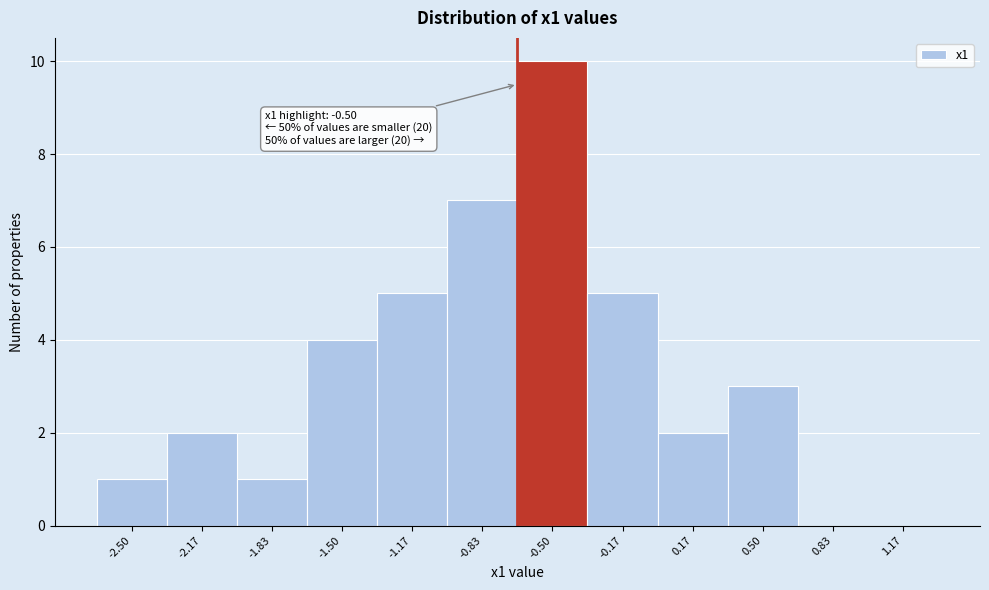

Reading left to right, what are all the values shown in this chart?

-2.50=1	-2.17=2	-1.83=1	-1.50=4	-1.17=5	-0.83=7	-0.50=10	-0.17=5	0.17=2	0.50=3	0.83=0	1.17=0